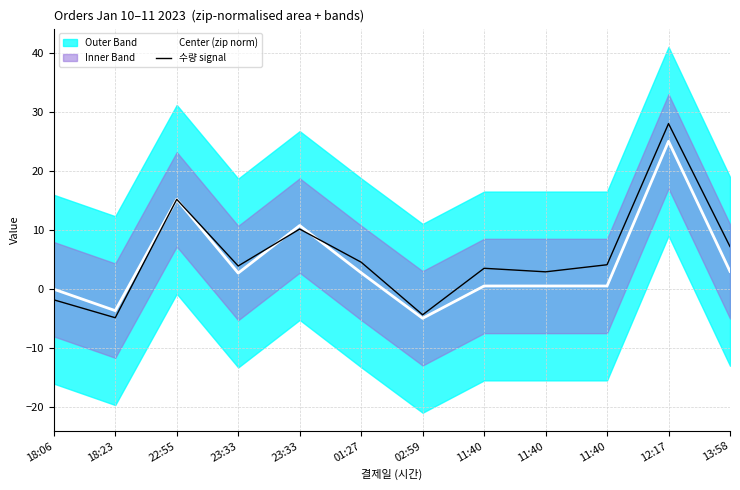

At 18:23, list the series in order from smallest to largest.

수량 signal, Center (zip norm)